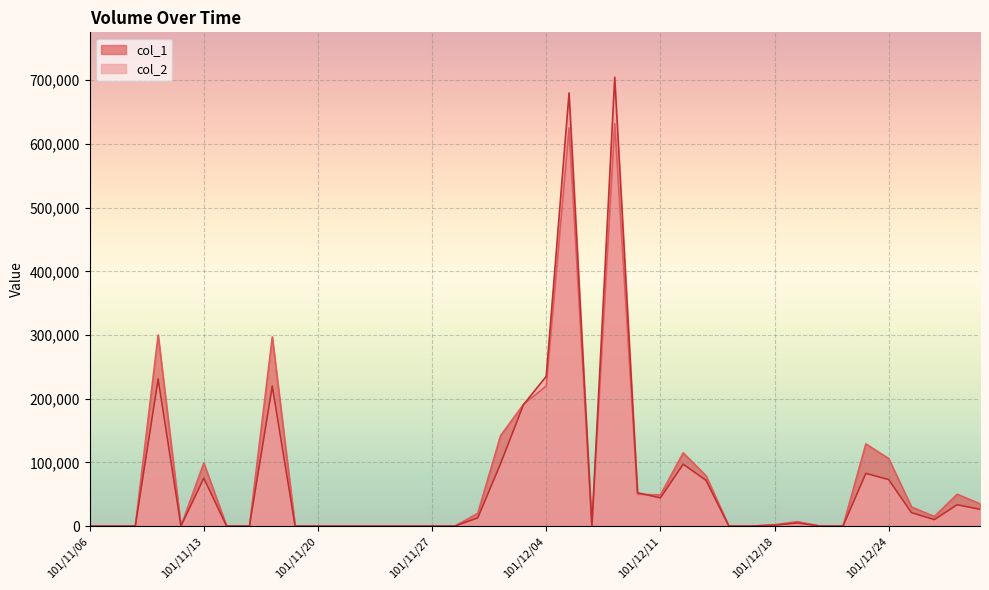

How many lines are shown in the chart?

2